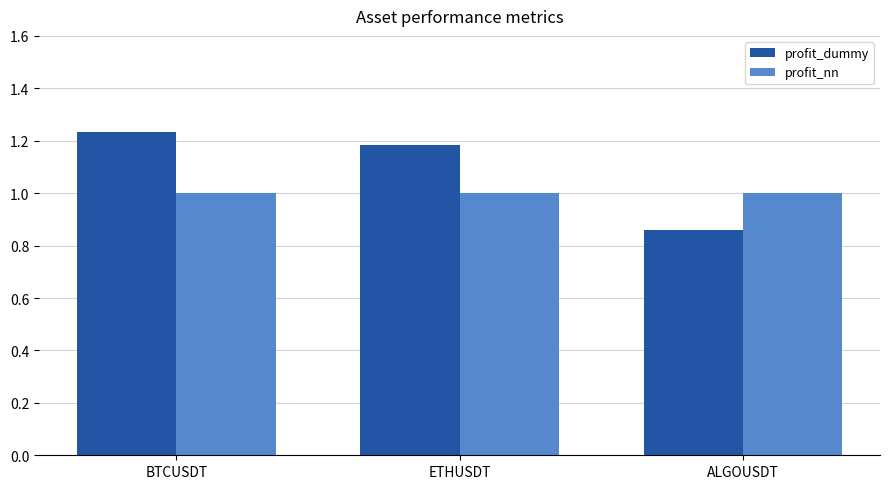

What is the sum of the profit_dummy values at ALGOUSDT and BTCUSDT?

2.1